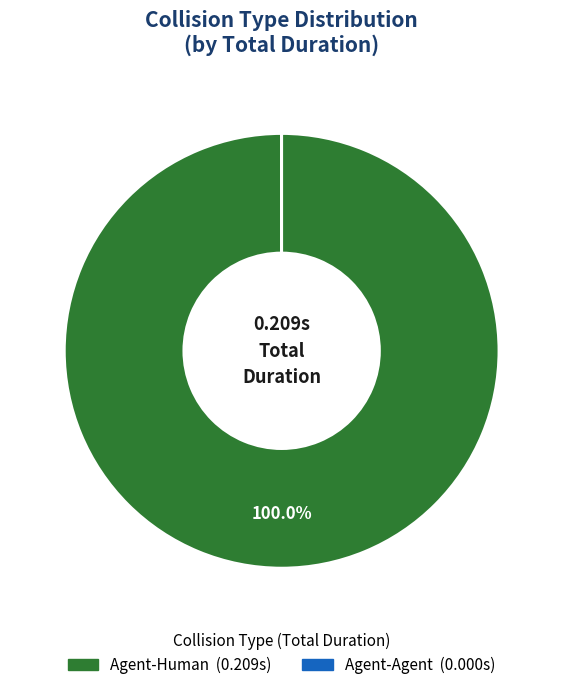

Which slice is the largest?

Agent-Human